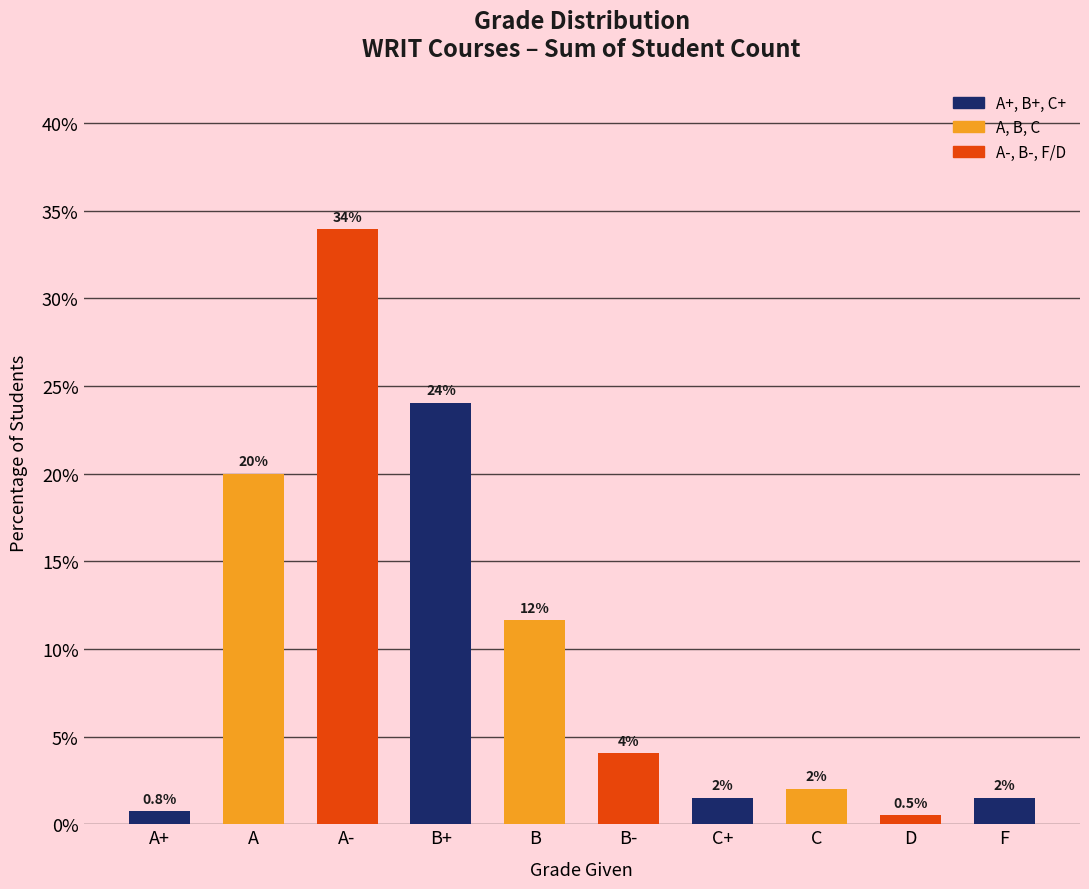

What is the greatest value displayed?

33.9